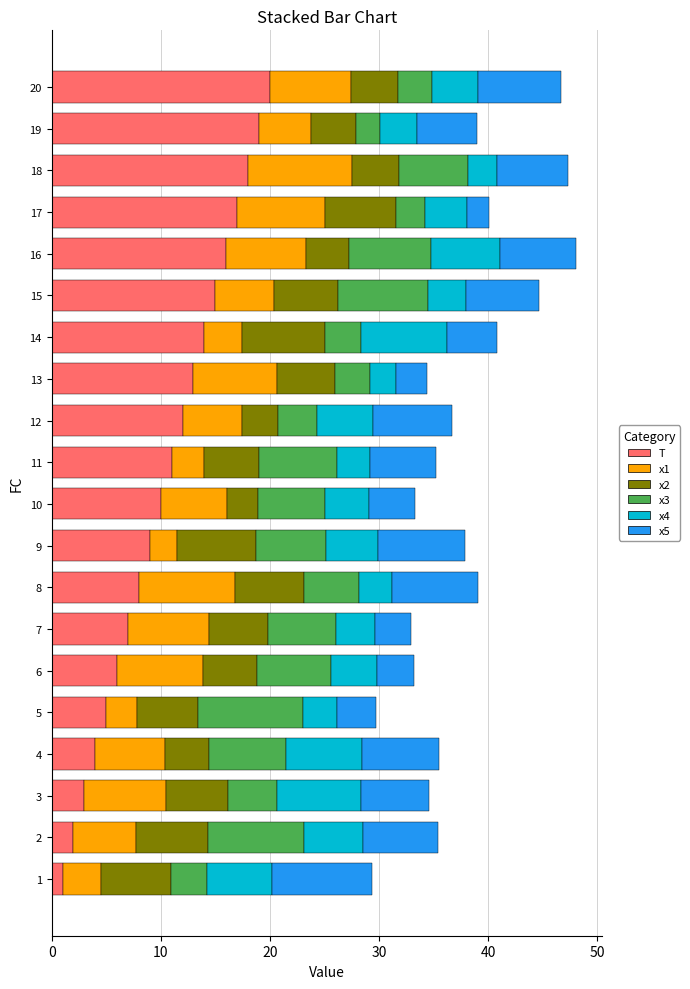

What is the total value across all series at 9?

37.8